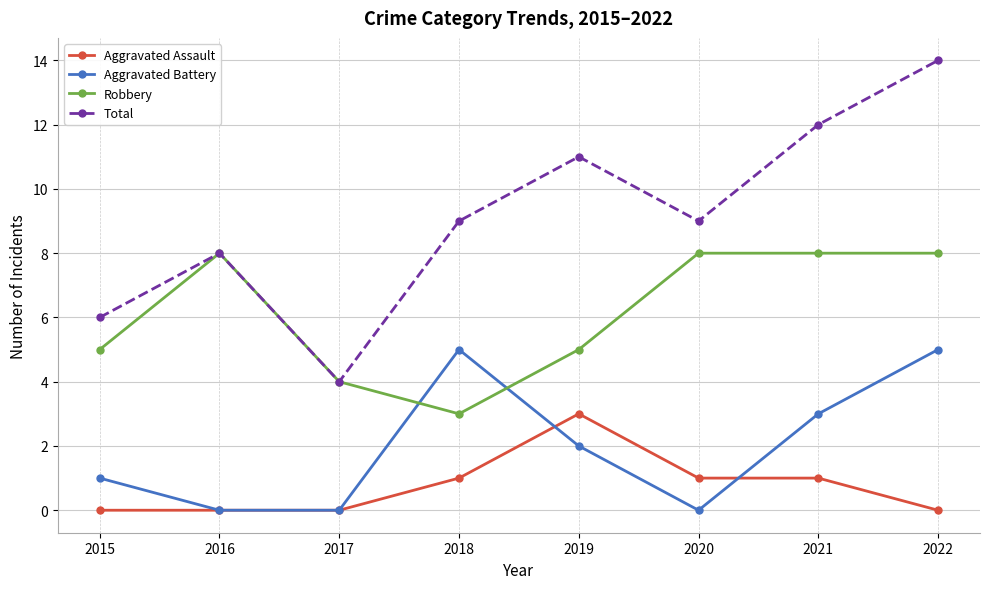

How many interior local peaks does the Aggravated Battery series have?

1